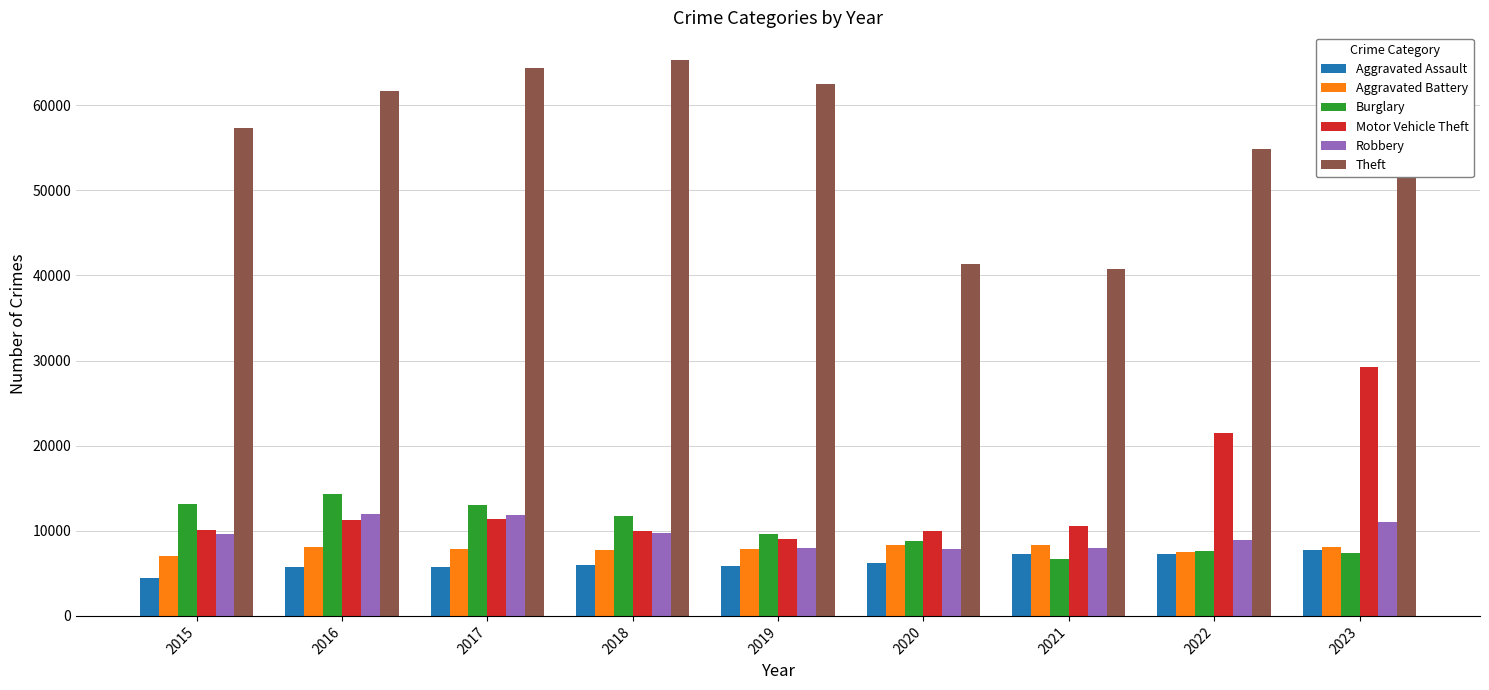

Is the value of Theft at 2015 greater than the value of Motor Vehicle Theft at 2020?

Yes